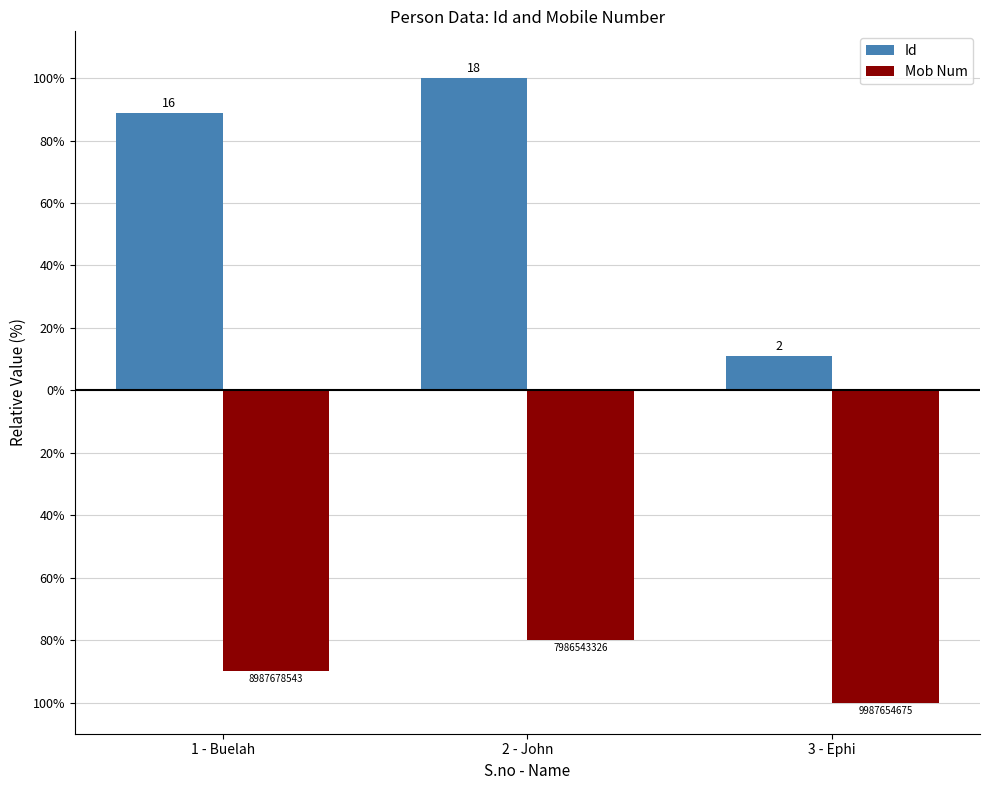

What are all the series names shown in the legend?

Id, Mob Num